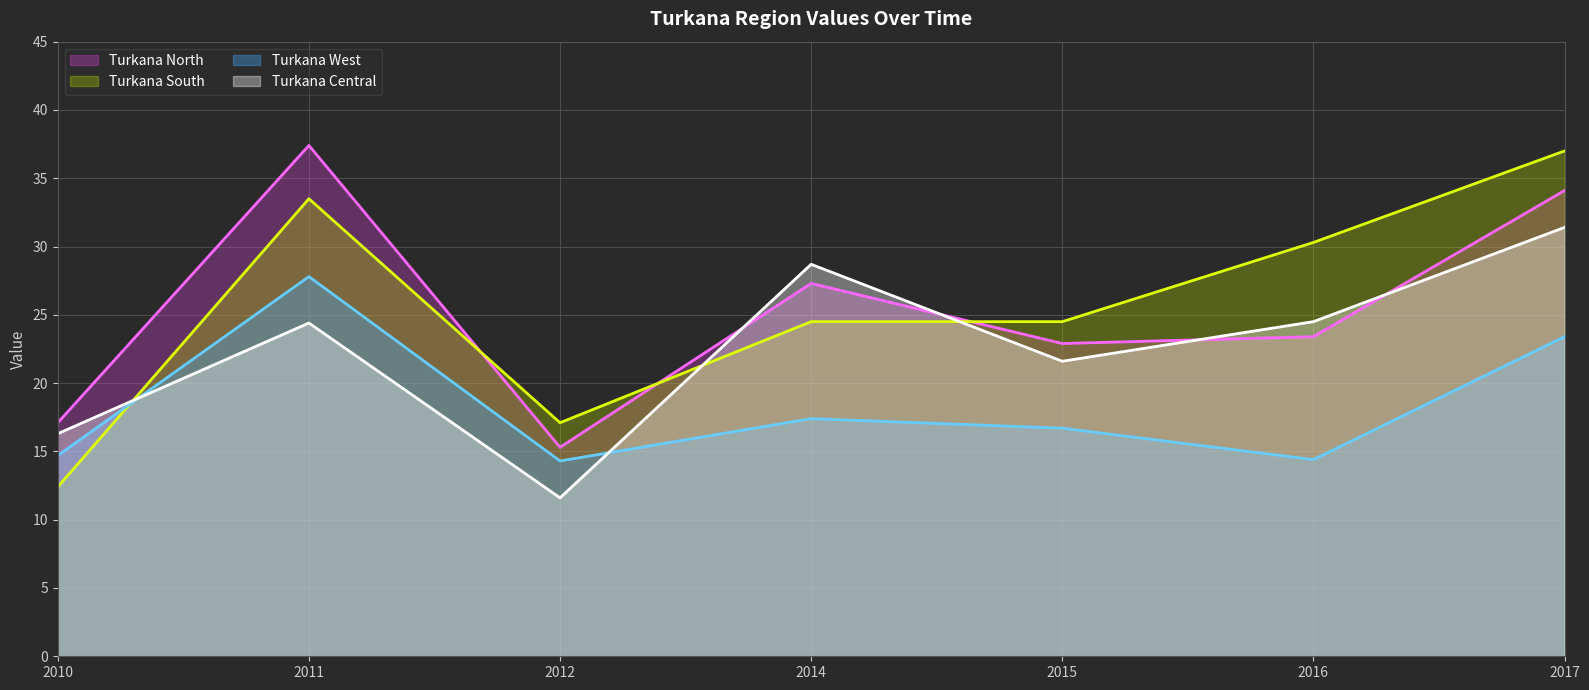

What is the difference between the second highest and minimum values in the Turkana North (line) series?

18.8